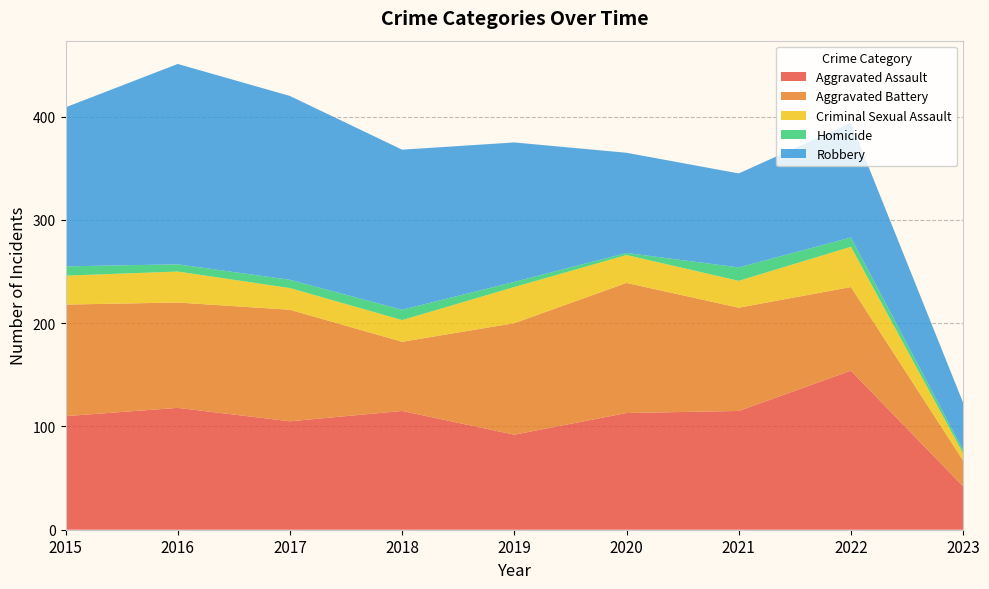

Reading left to right, extract all data points from this chart.

Aggravated Assault: 110	118	105	115	92	113	115	154	42
Aggravated Battery: 108	102	108	67	108	126	100	81	25
Criminal Sexual Assault: 28	30	21	21	35	27	26	39	7
Homicide: 9	7	8	10	5	2	13	9	3
Robbery: 154	194	178	155	135	97	91	111	46